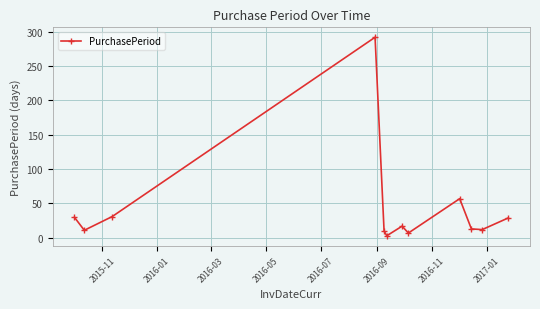

What is the sum of all values?

512